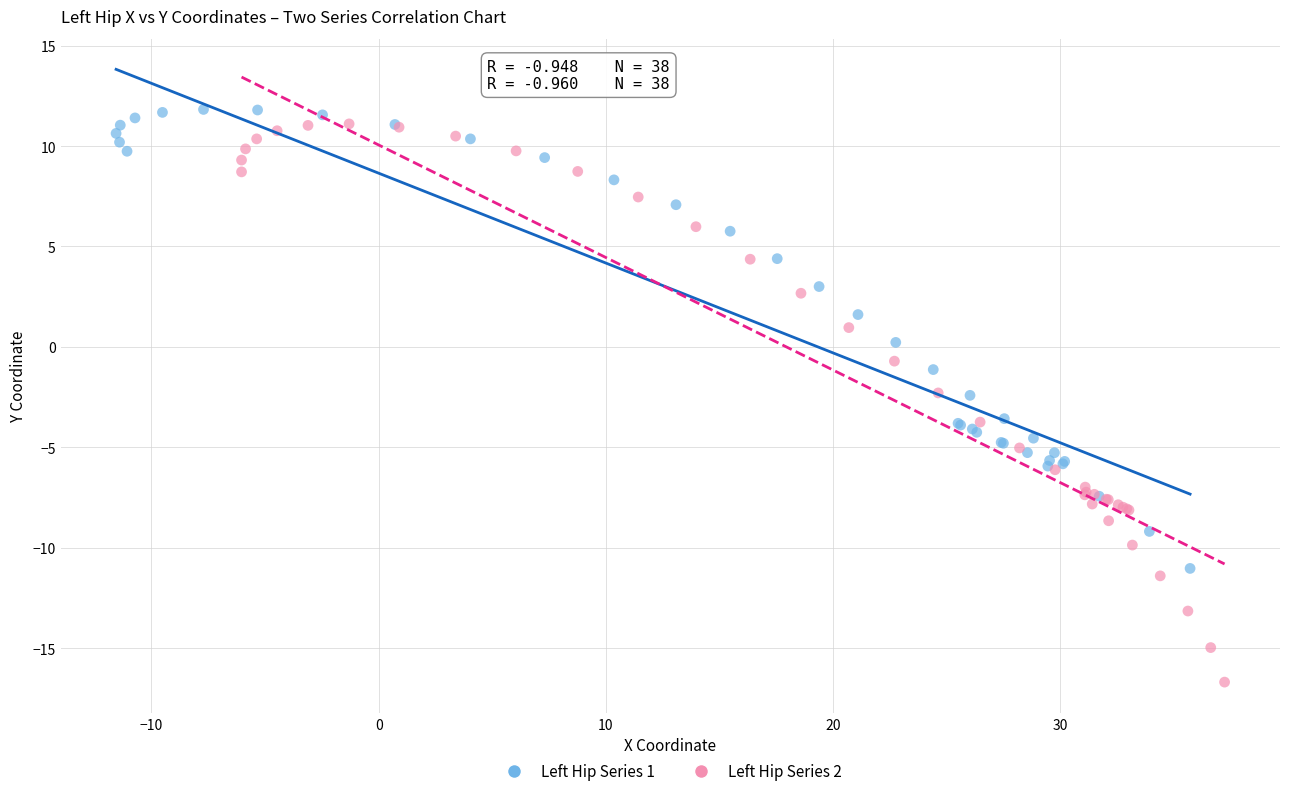

Which series reaches the minimum Y coordinate?

Left Hip Series 2